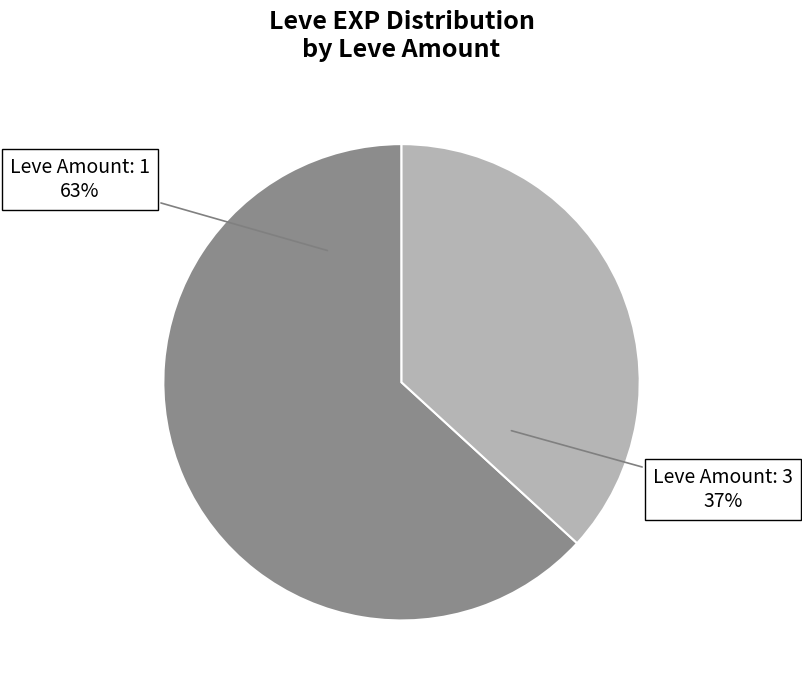

Rank the categories by value from highest to lowest.

Leve Amount: 1, Leve Amount: 3